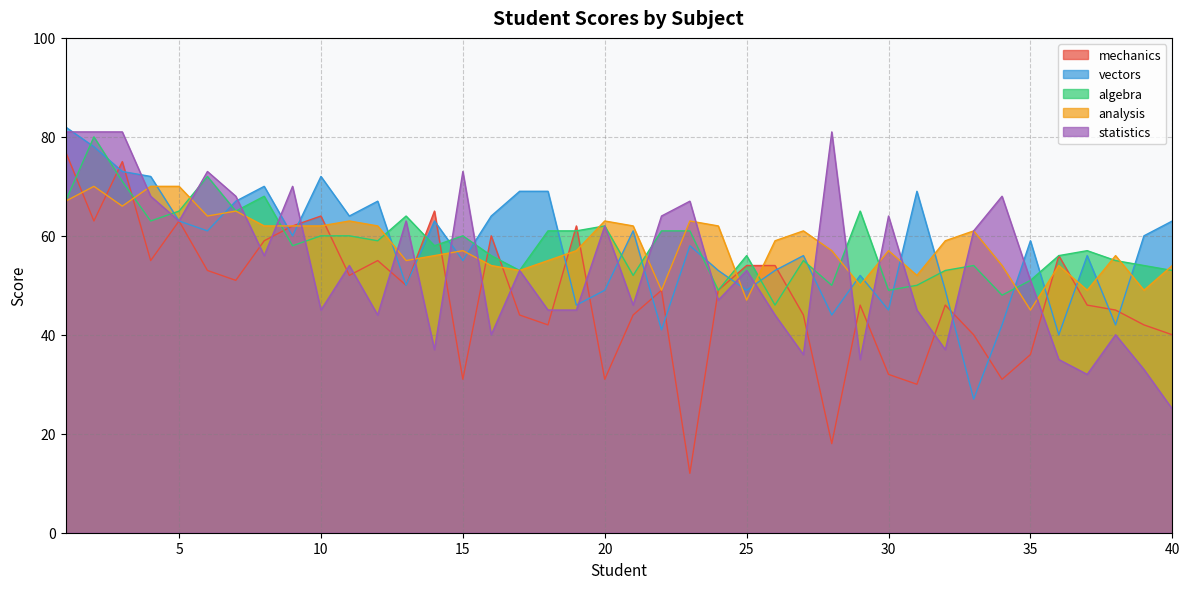

Is it true that analysis equals 98 at 8?

False